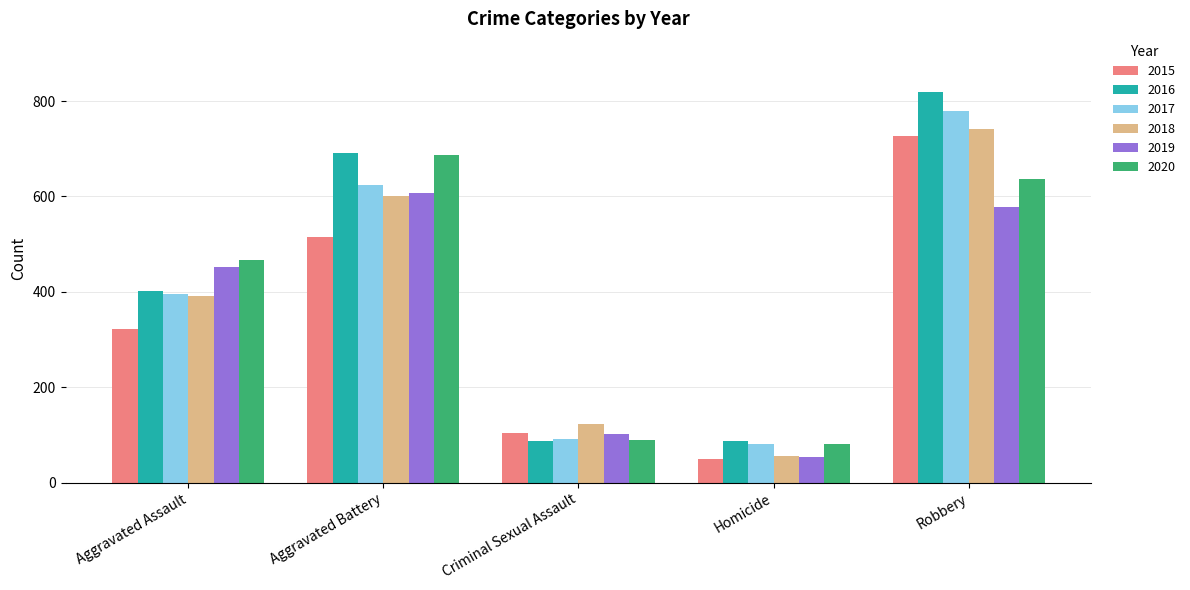

Where is 2018 nearest to the value 398?

Aggravated Assault